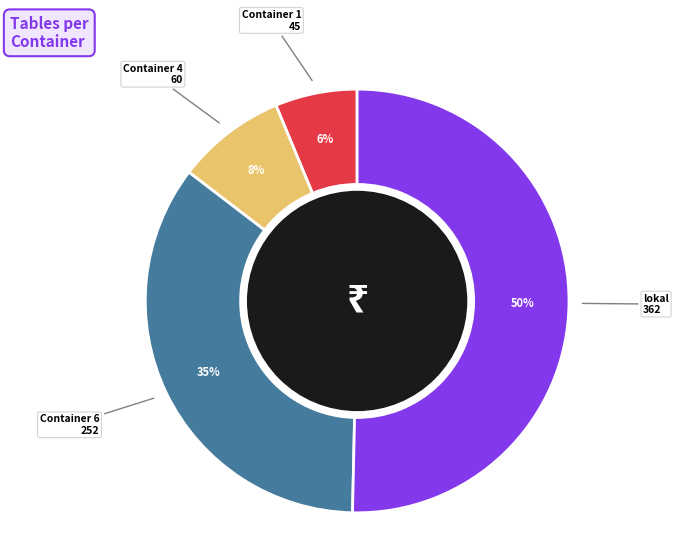

To the nearest percent, what is the average slice percentage?

25%